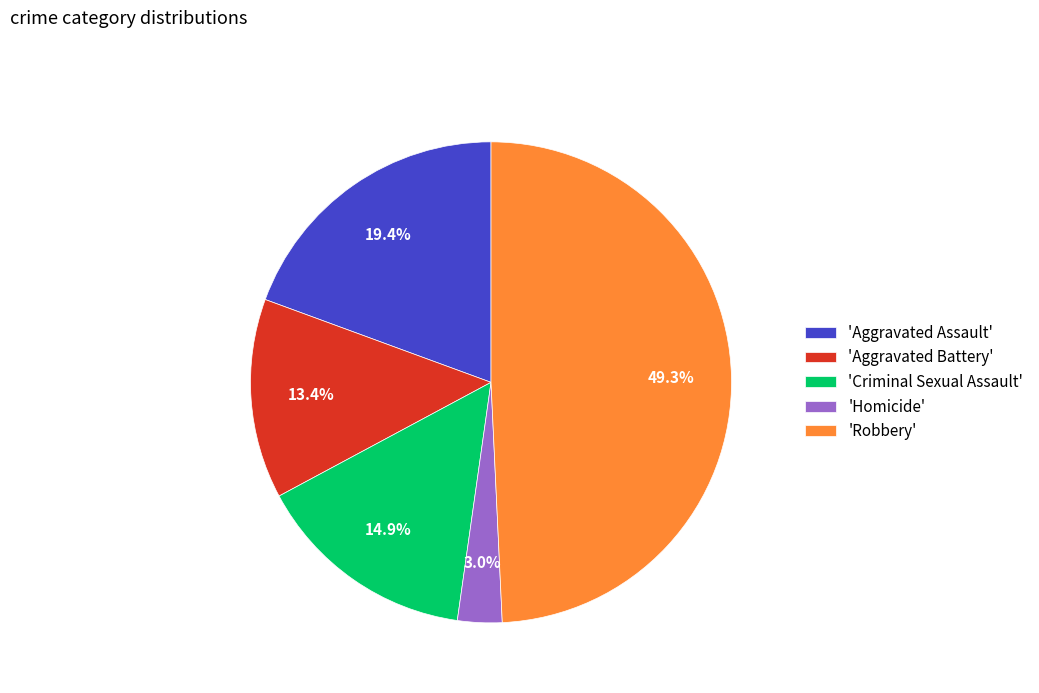

Do 'Robbery' and 'Criminal Sexual Assault' together represent more than half of the pie?

Yes